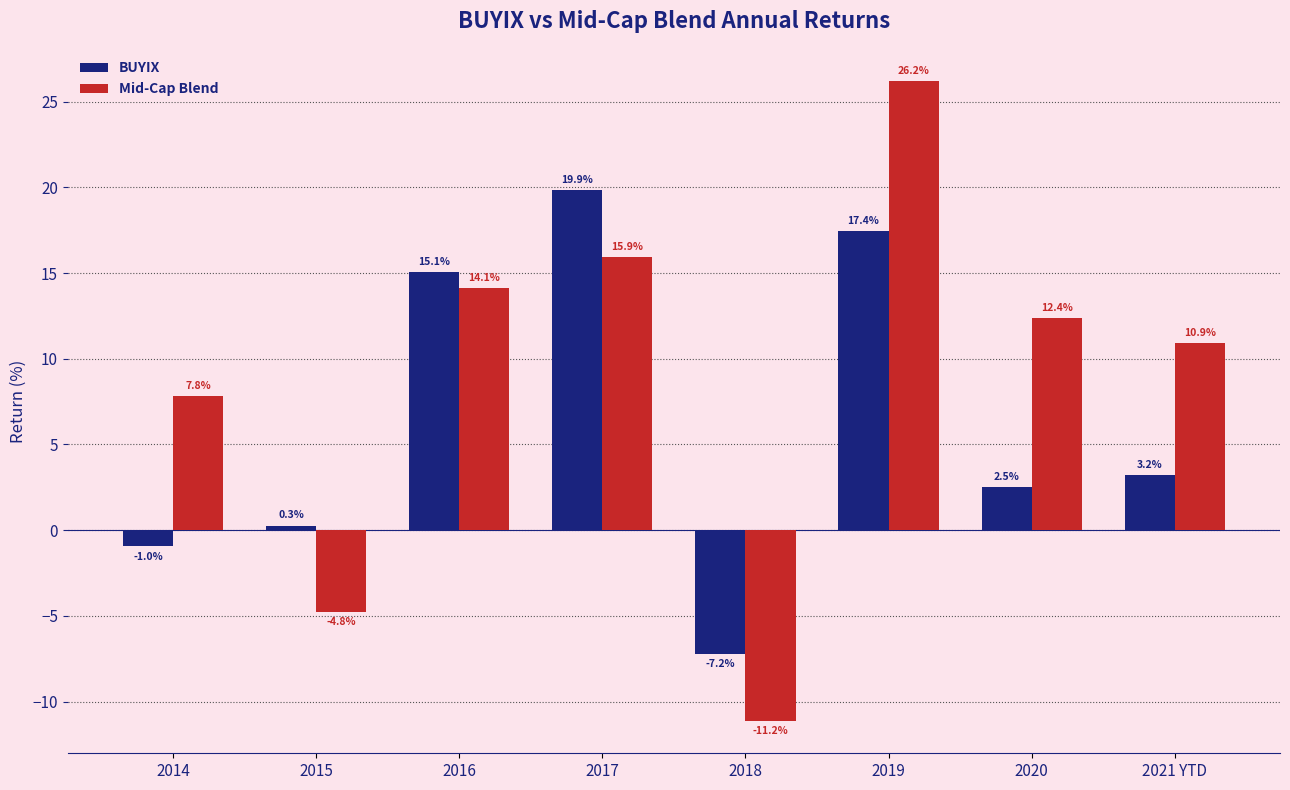

At which category is the sum across all series the highest?

2019